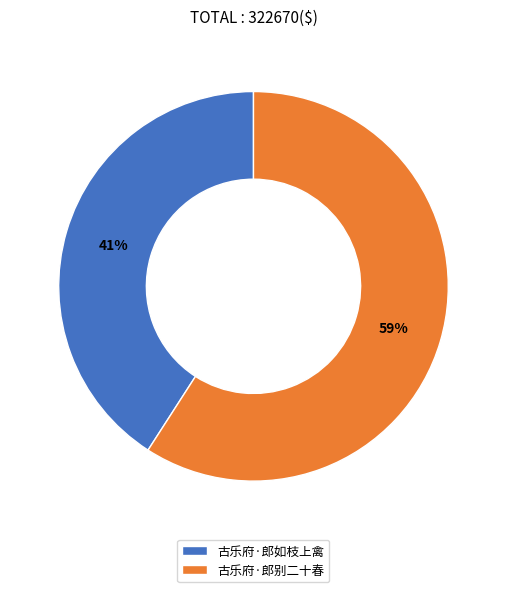

Combined, do 古乐府·郎别二十春 and 古乐府·郎如枝上禽 account for over 50%?

Yes